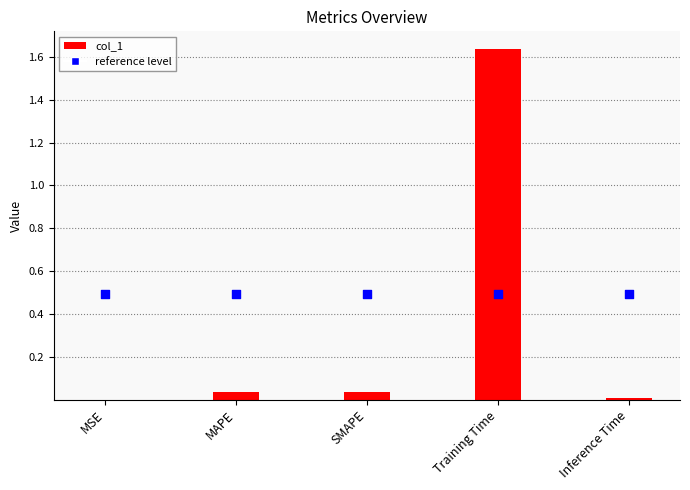

Between MSE and SMAPE, which is larger?

SMAPE